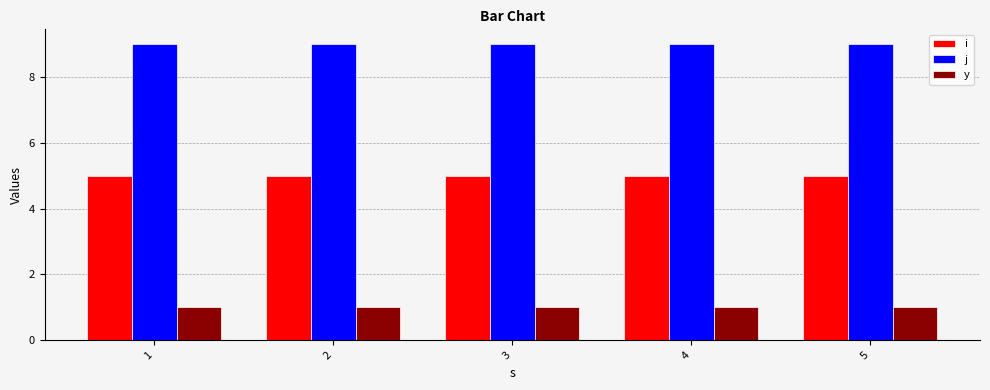

Which series has the largest total across all categories?

j